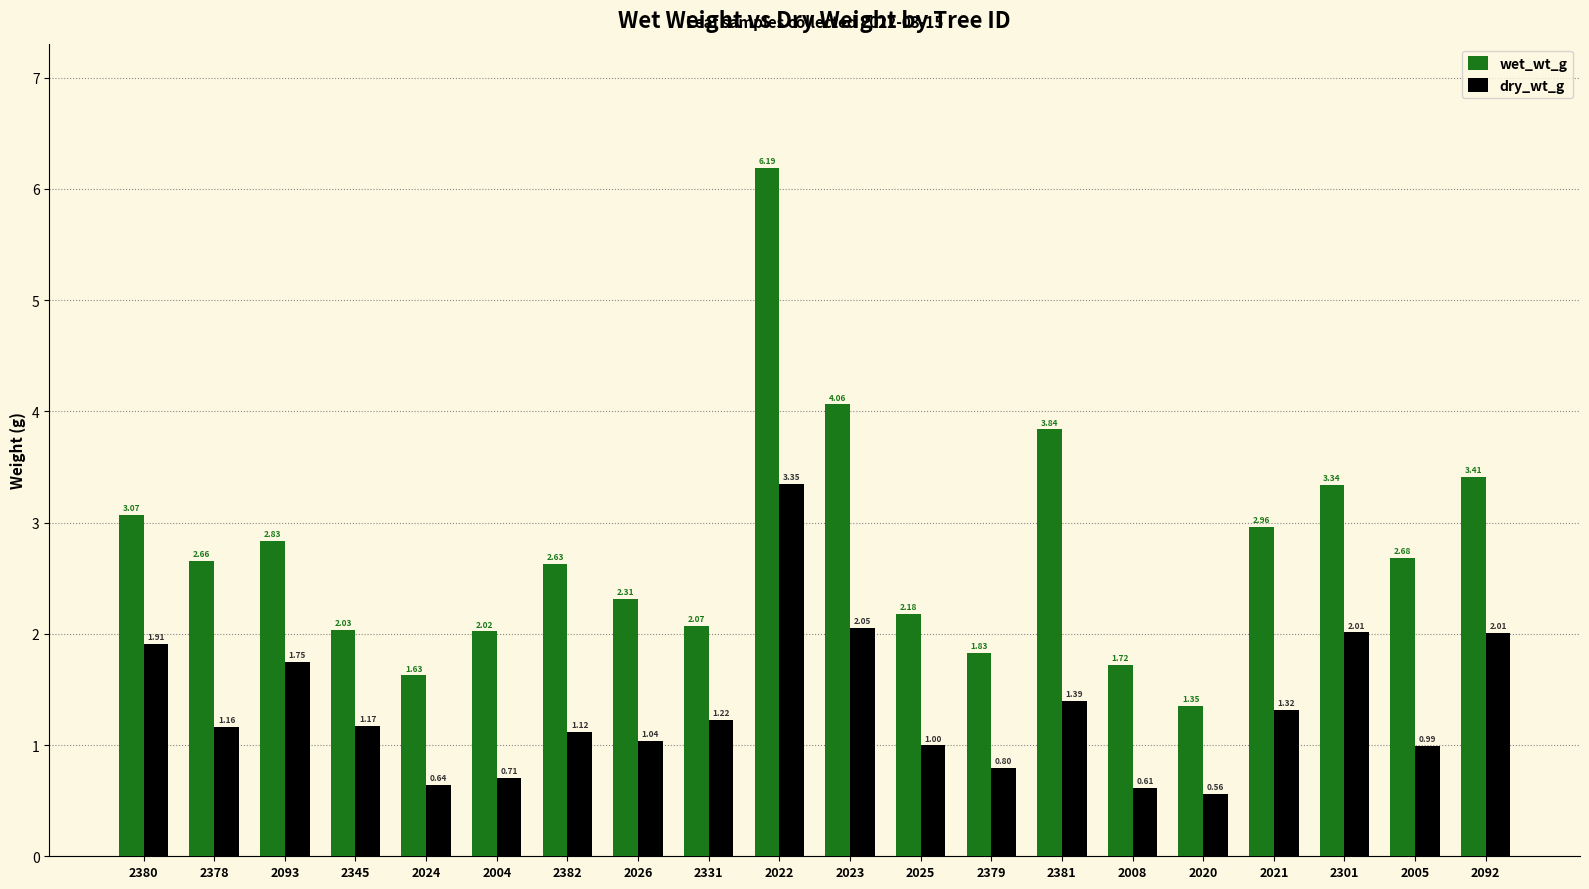

Which series changed the most between 2024 and 2021?

wet_wt_g